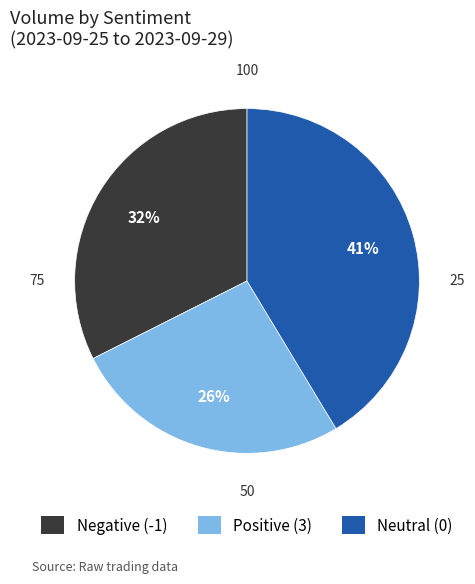

Count the number of slices in the pie.

3